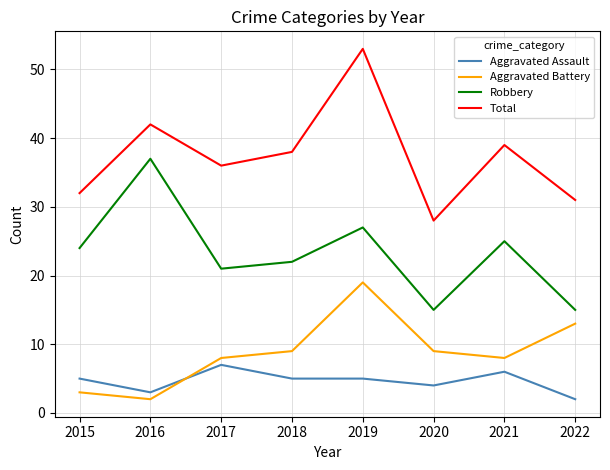

What is the lowest value of the Robbery series?

15